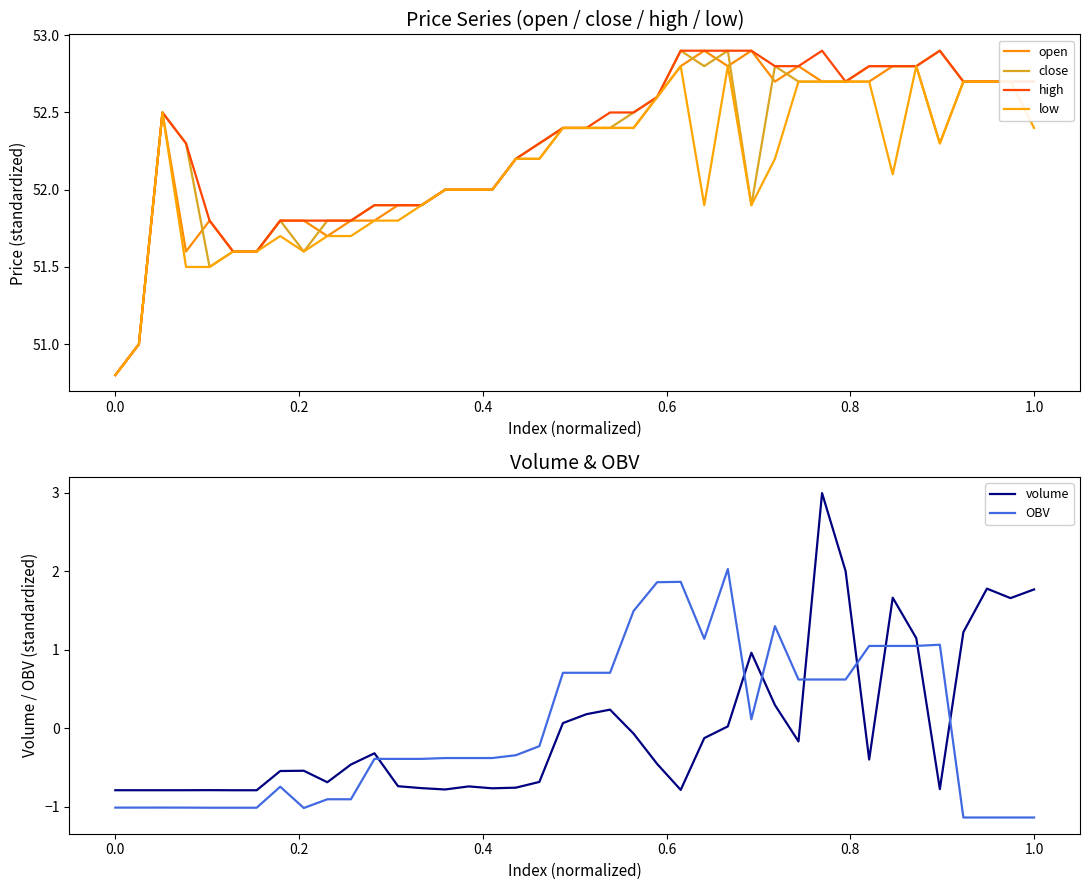

What is the difference between the maximum and minimum values in the high series?

2.1